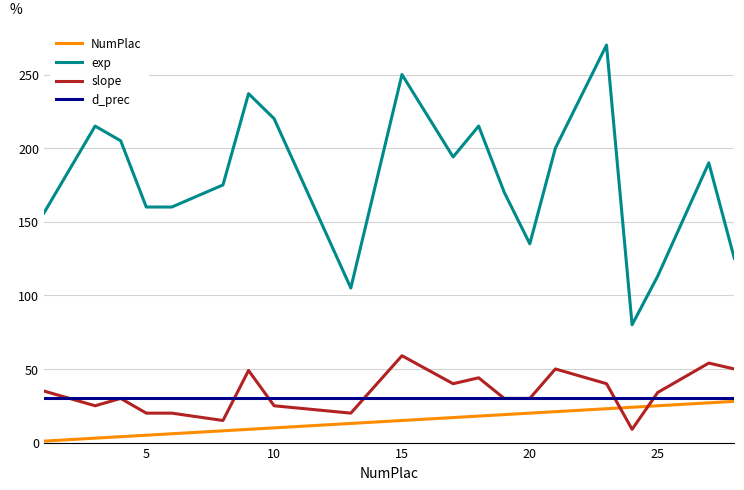

What is the greatest value displayed?

270